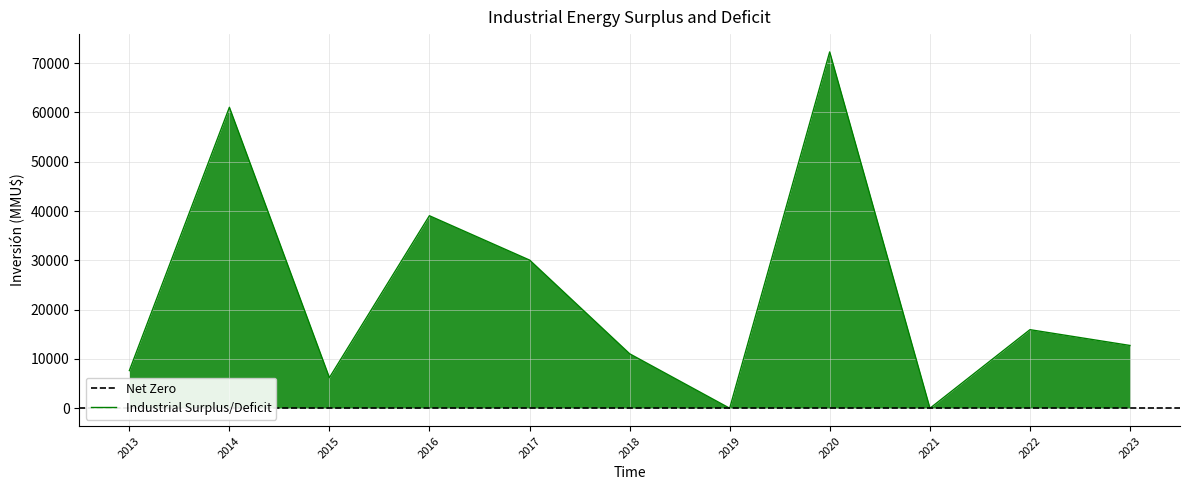

Is it true that the value at 9 is 15933?

True